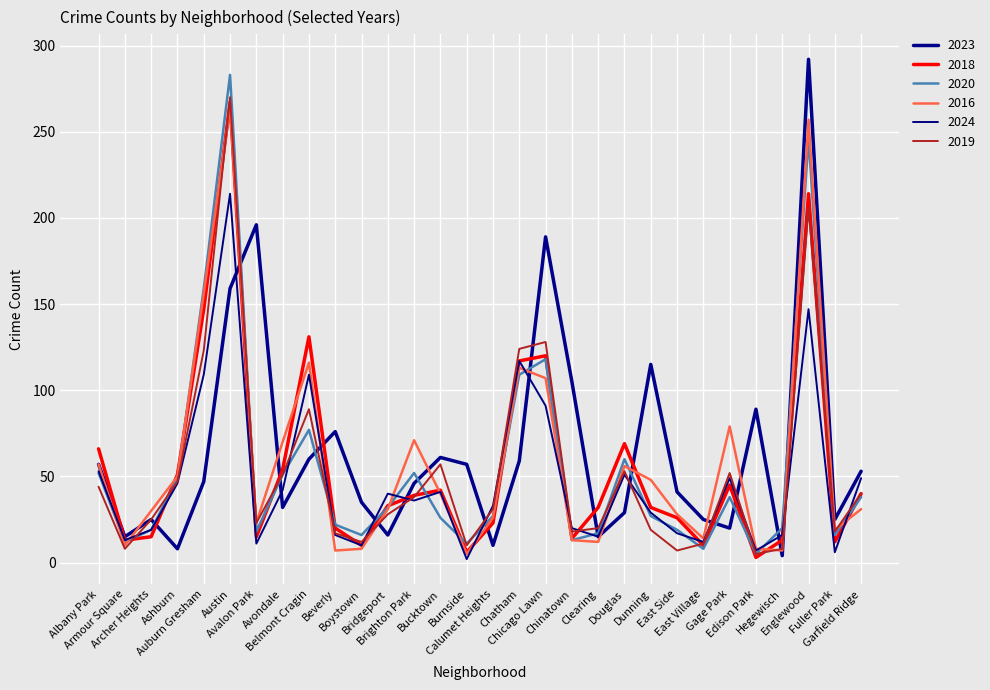

What are all the series names shown in the legend?

2023, 2018, 2020, 2016, 2024, 2019